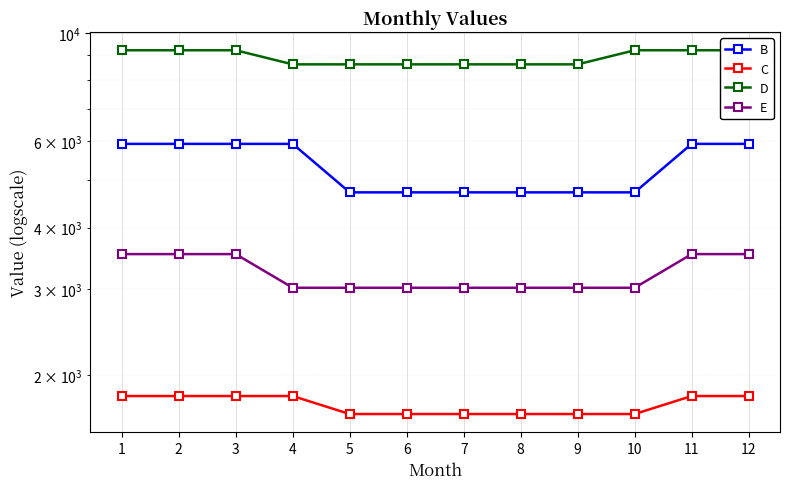

What value does the E series have at 10, to the nearest 100?

3000